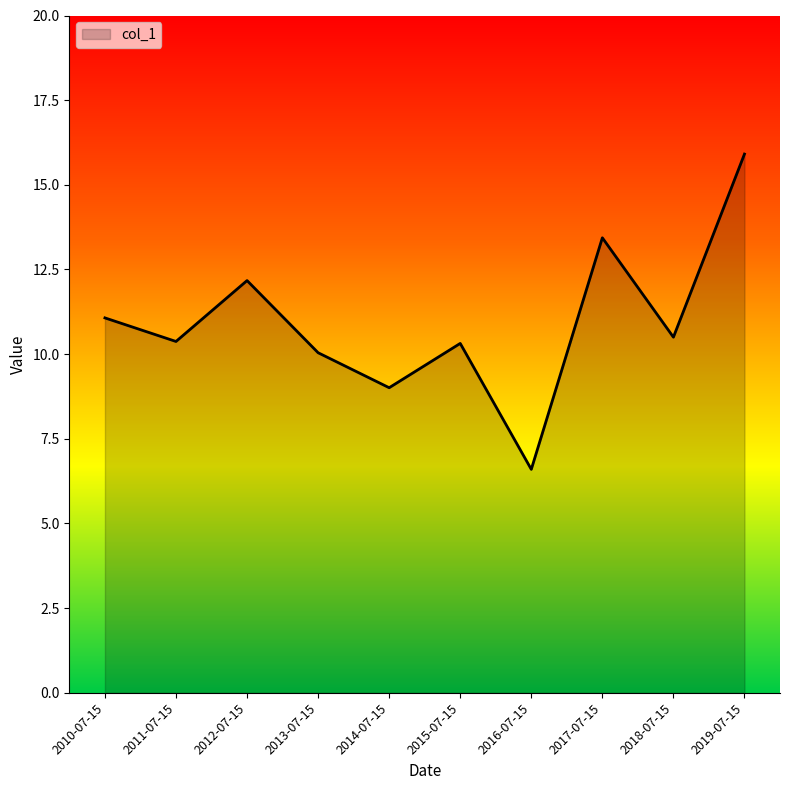

What is the difference between the values at 2011-07-15 and 2014-07-15?

1.4